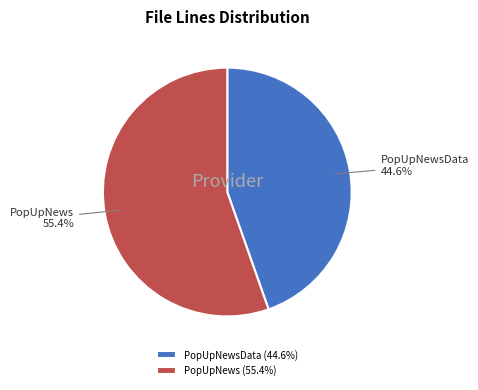

Is PopUpNewsData the majority of the pie?

No